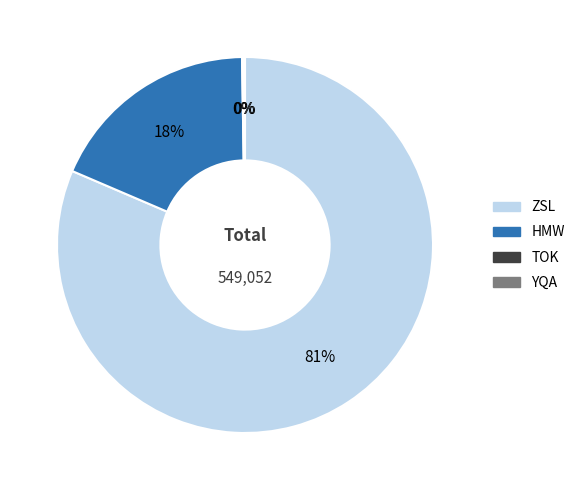

Does HMW represent more than half of the total?

No